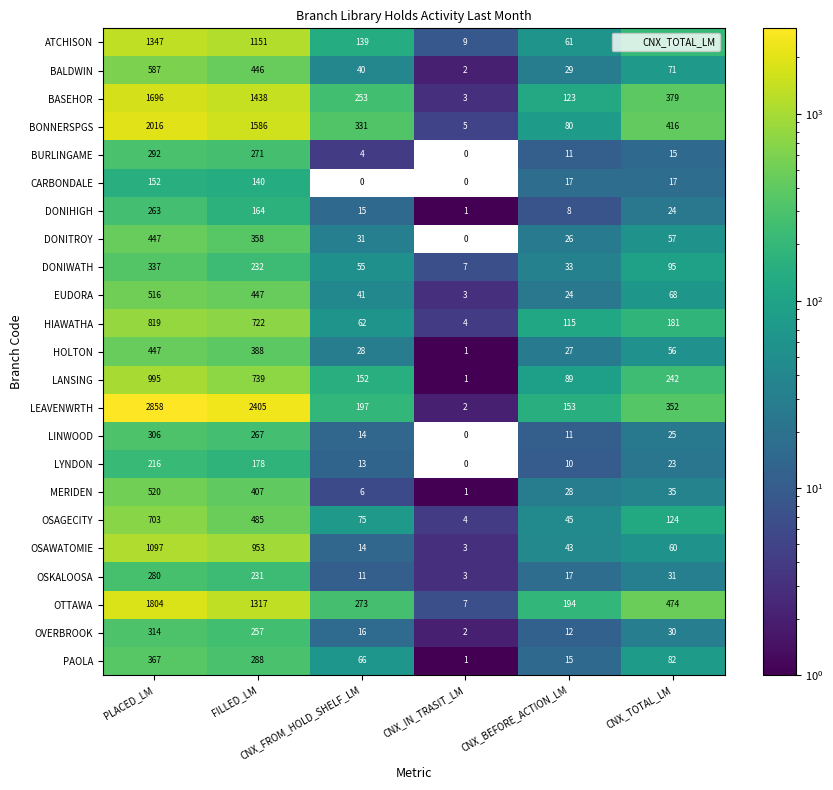

Which series has the largest total across all categories?

LEAVENWRTH